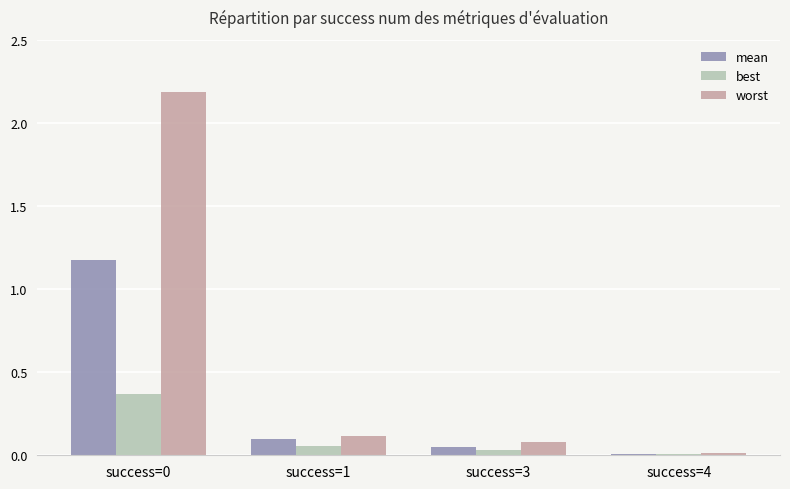

What is the sum of all mean values?

1.3